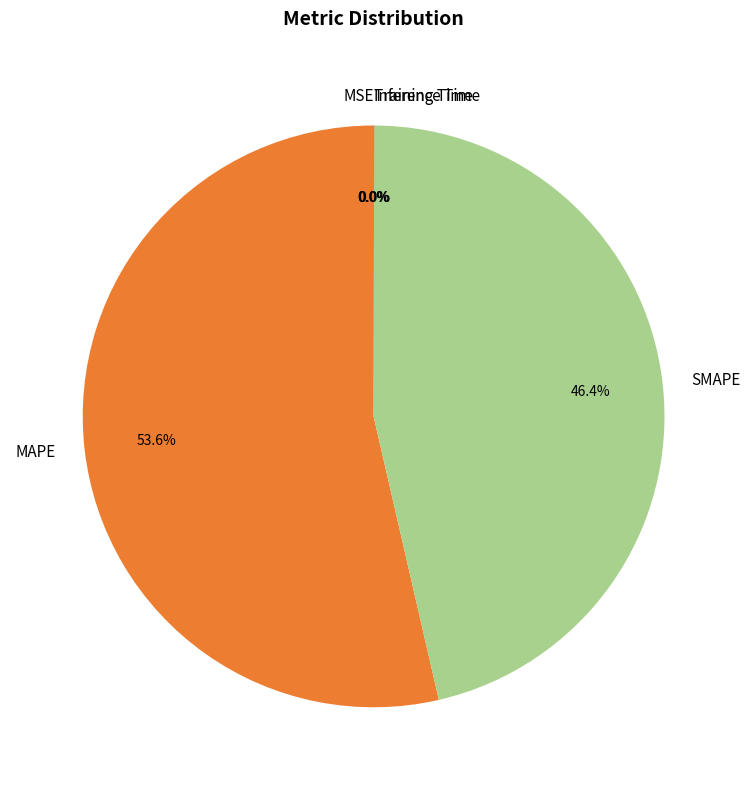

Which slice is the largest?

MAPE